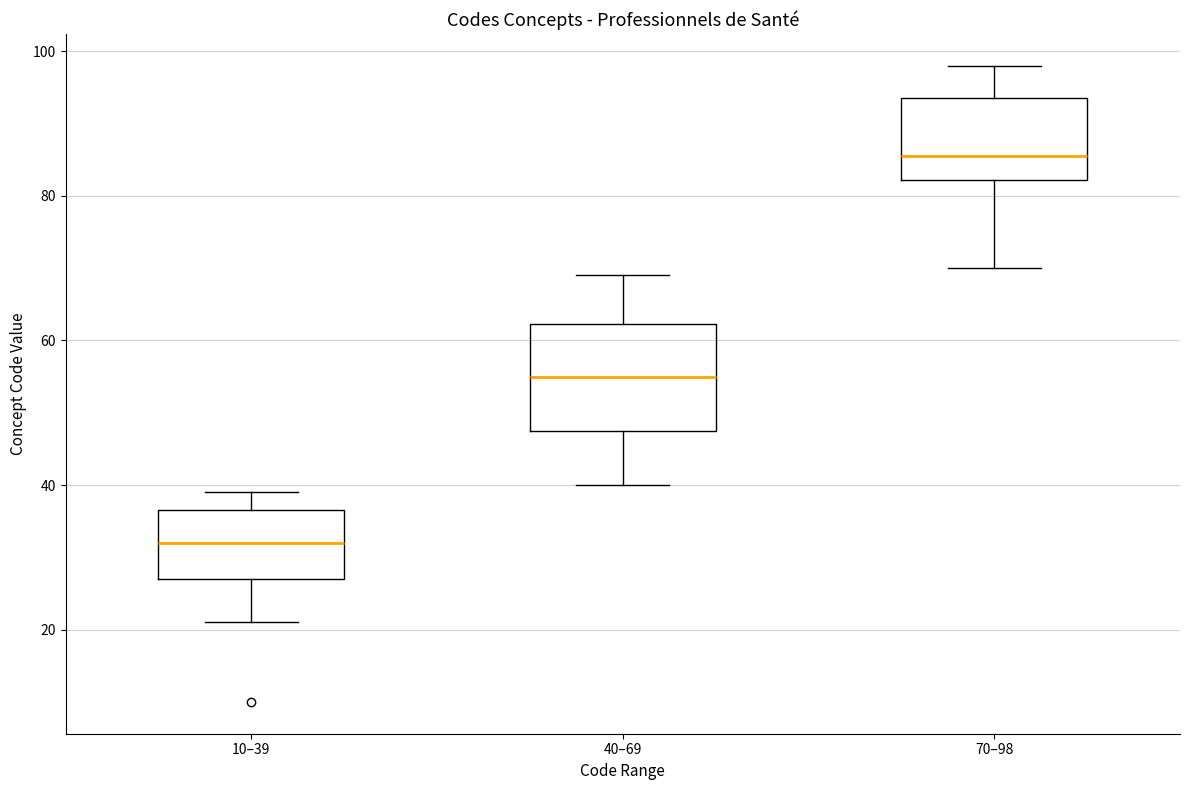

Where does the median line of the box for 70–98 sit on the y-axis? The values are not printed on the chart, so give them approximately, as read against the axis.

86